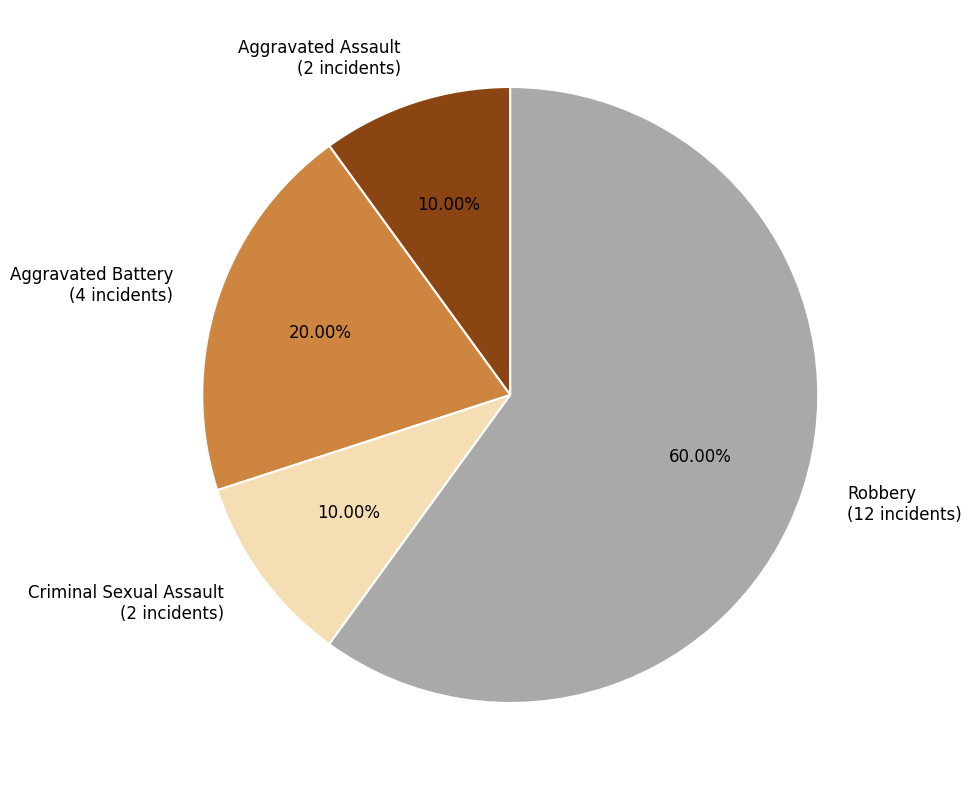

Between Robbery (12 incidents) and Criminal Sexual Assault (2 incidents), which is larger?

Robbery (12 incidents)